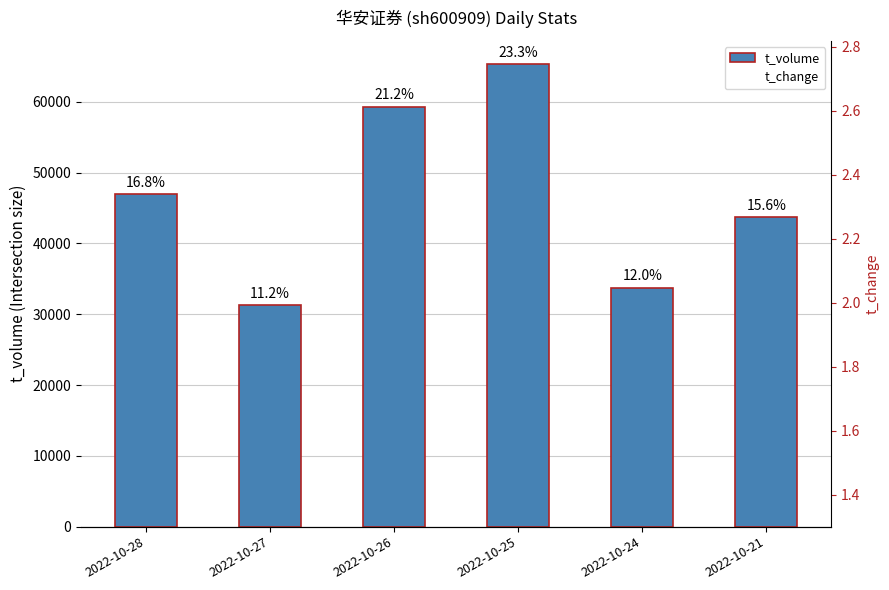

Rank the series by their average value, from lowest to highest.

t_change, t_volume